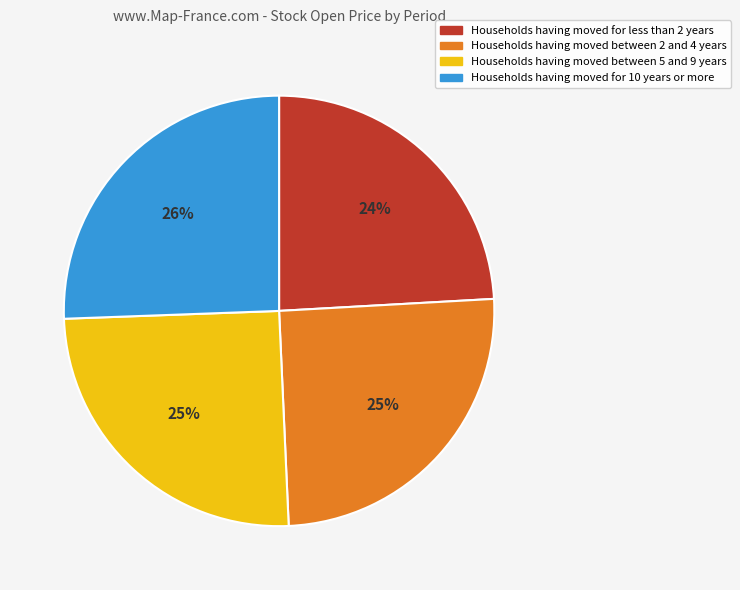

Is there a majority slice in this chart?

No